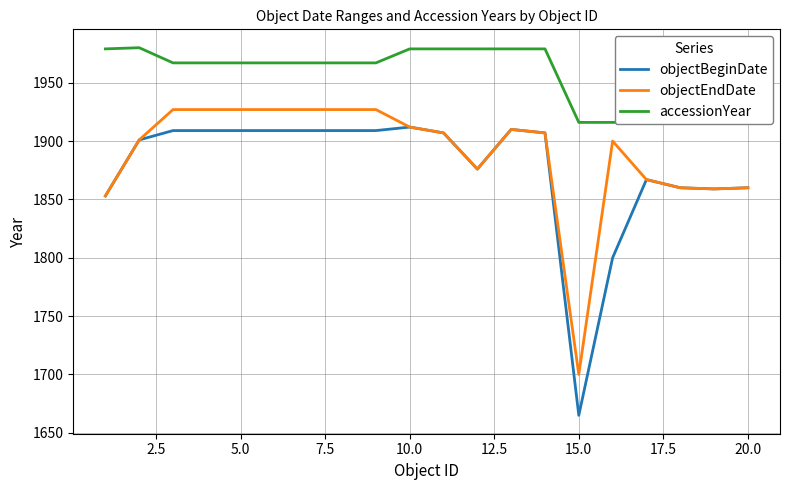

The objectBeginDate series shows 1912 at 10.0. True or false?

True